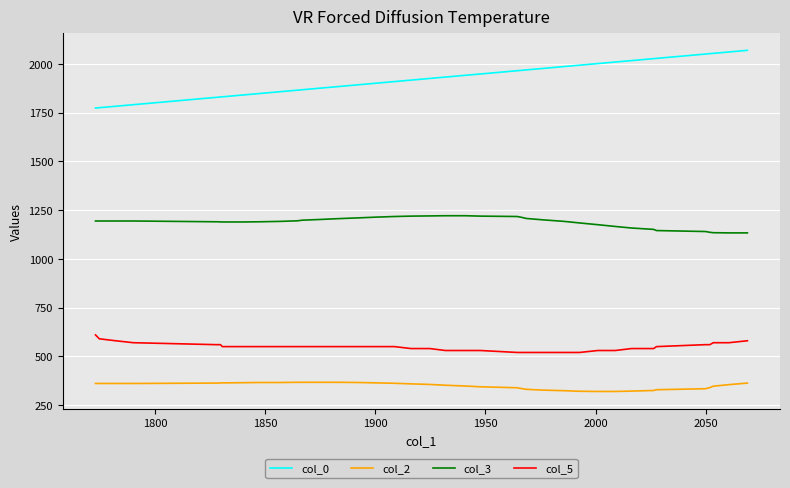

Which series has the largest range (max minus min)?

col_0